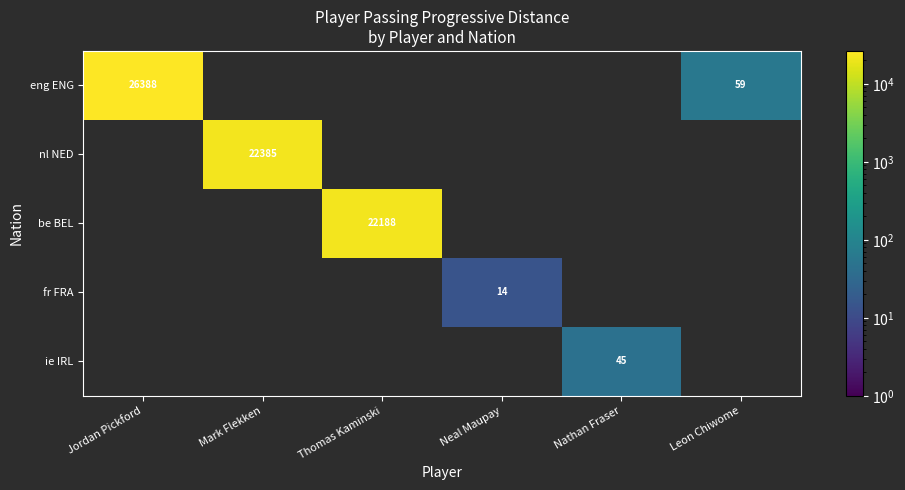

Is the value of fr FRA at Neal Maupay greater than the value of eng ENG at Jordan Pickford?

No